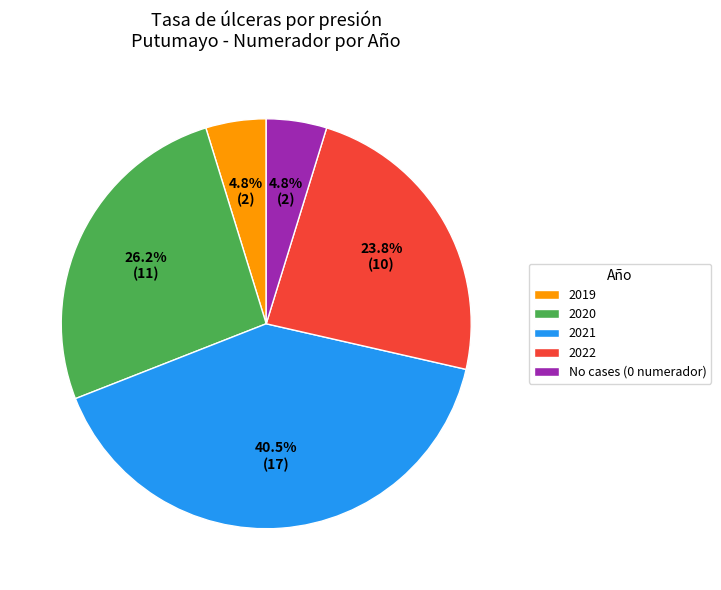

Combined, do 2021 and No cases (0 numerador) account for over 50%?

No